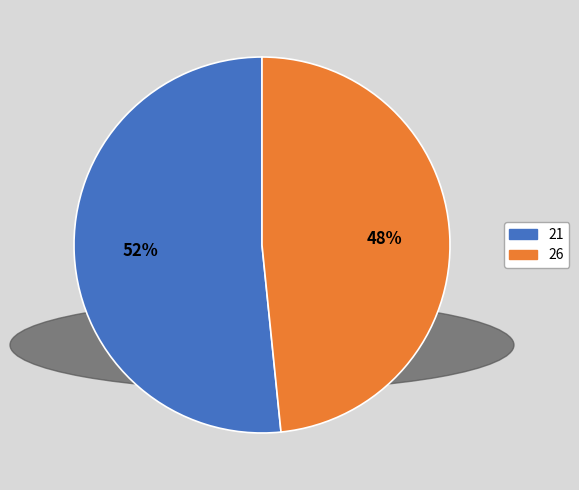

Which category has the biggest portion of the pie?

21